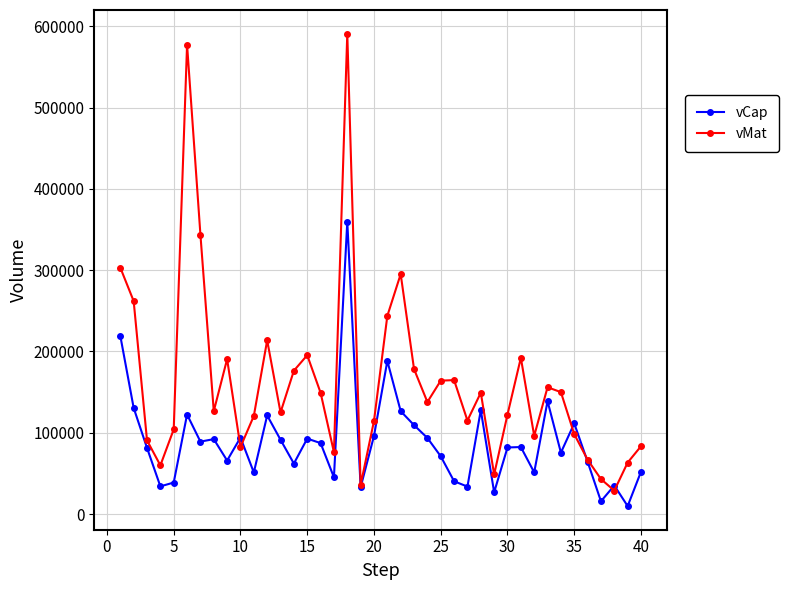

Which series has the largest range (max minus min)?

vMat